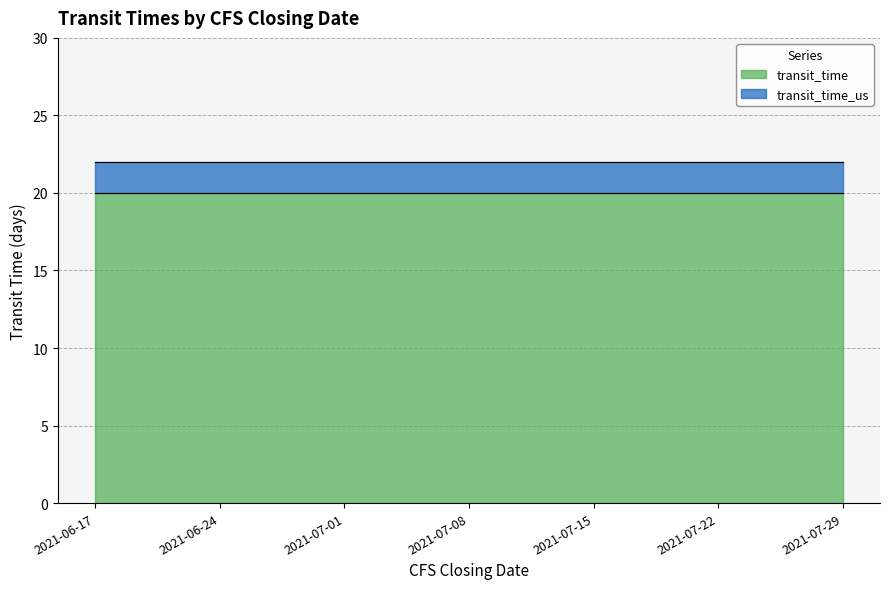

What is the spread (max minus min) of values at 2021-07-15?

2